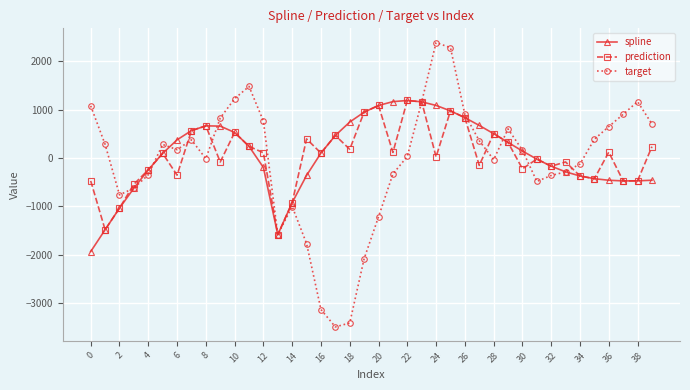

How many data points in spline are less than 142?

20